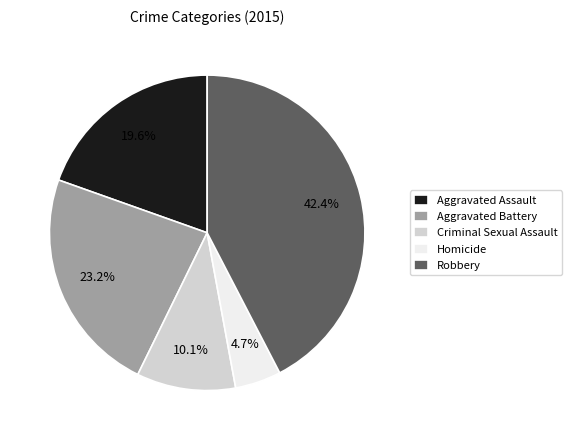

What is the smallest slice in the pie chart?

Homicide